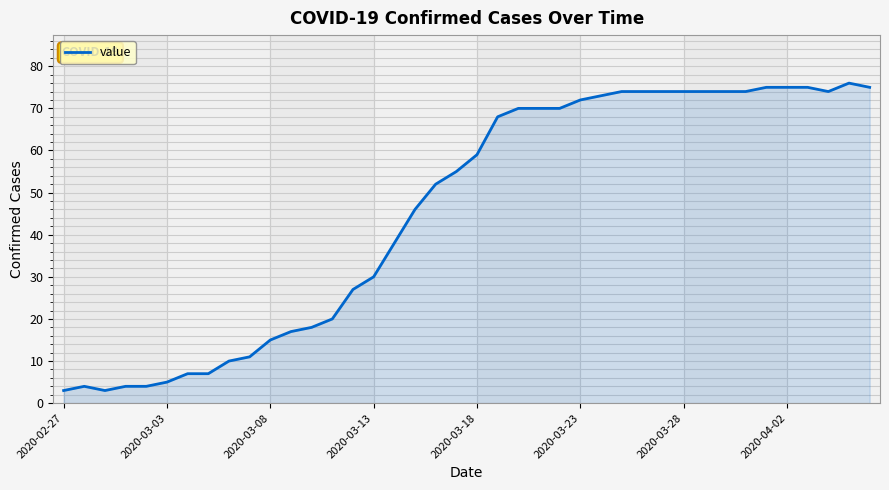

What is the maximum value shown in the chart?

76